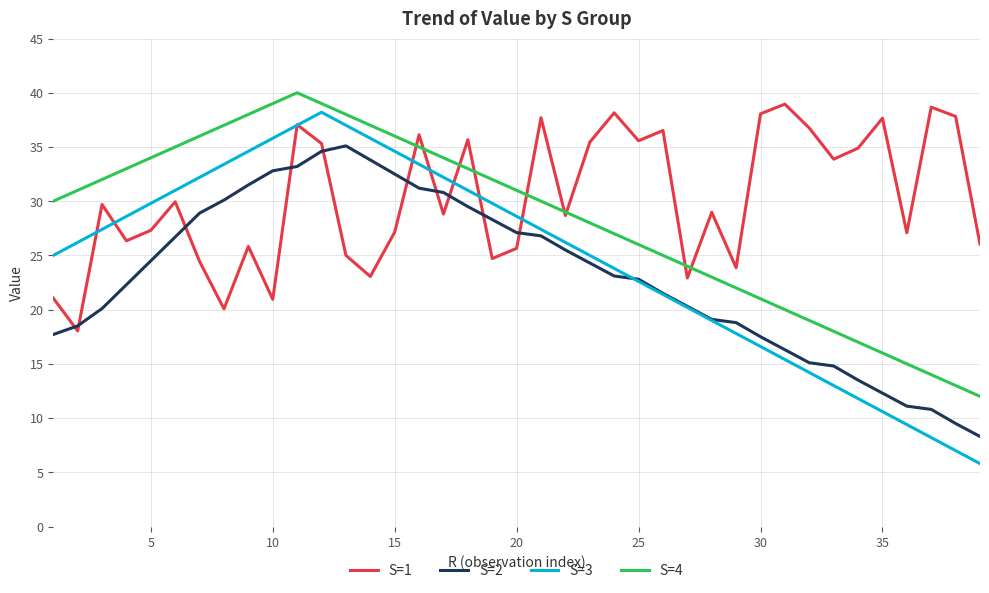

Which series has the largest range (max minus min)?

S=3